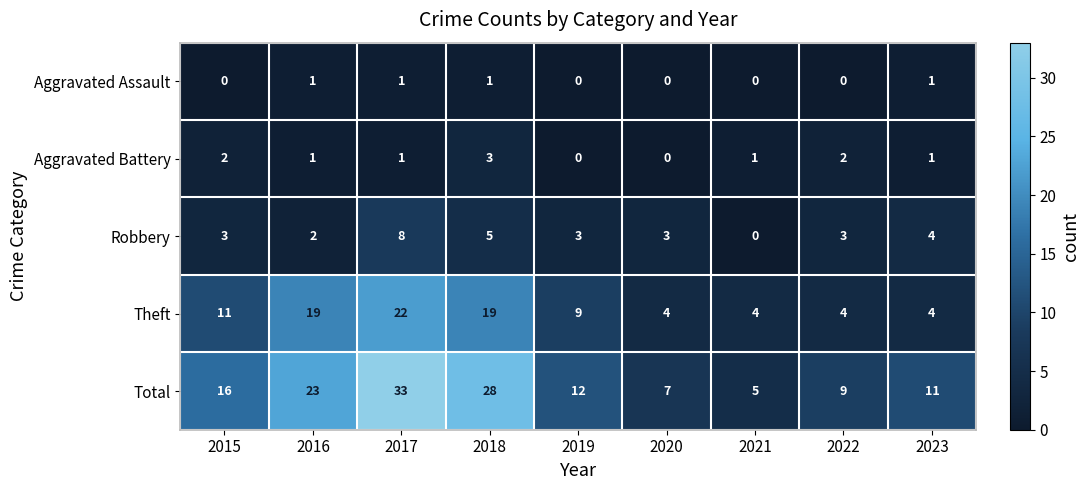

List the series in order of their peak value, highest first.

Total, Theft, Robbery, Aggravated Battery, Aggravated Assault